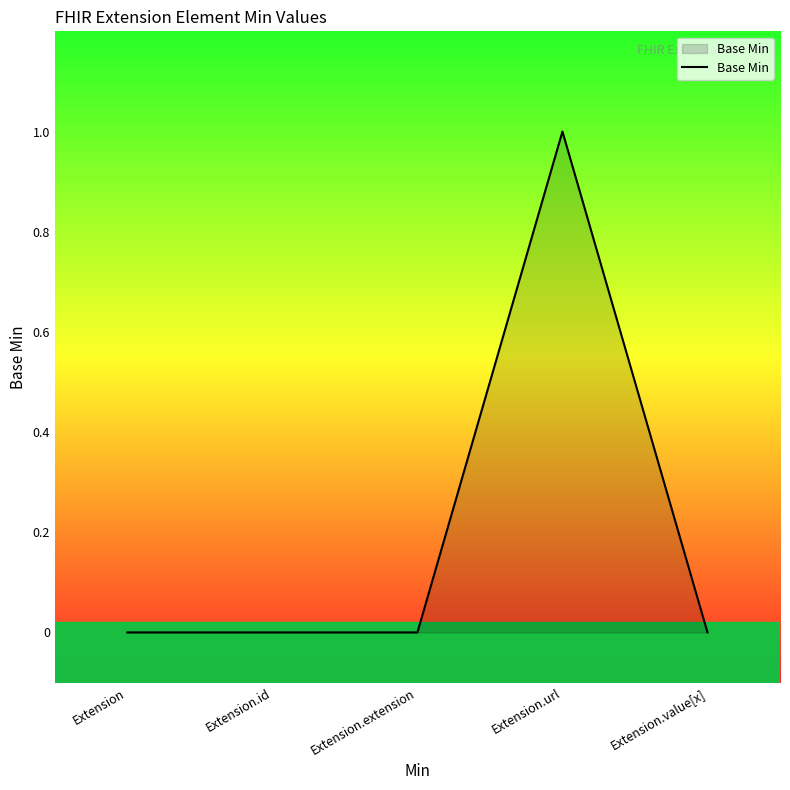

How many lines are shown in the chart?

1